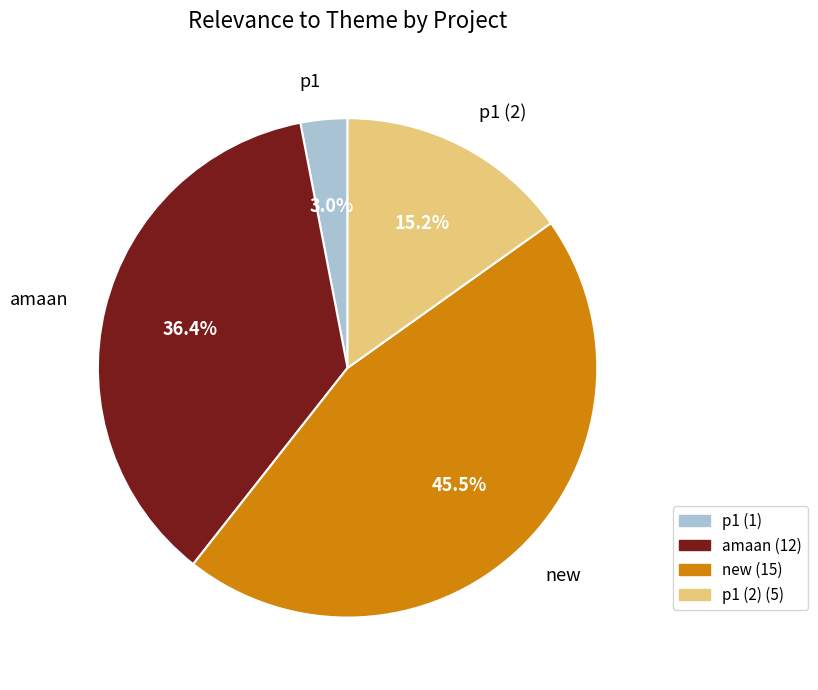

Which category has the smallest portion of the pie?

p1